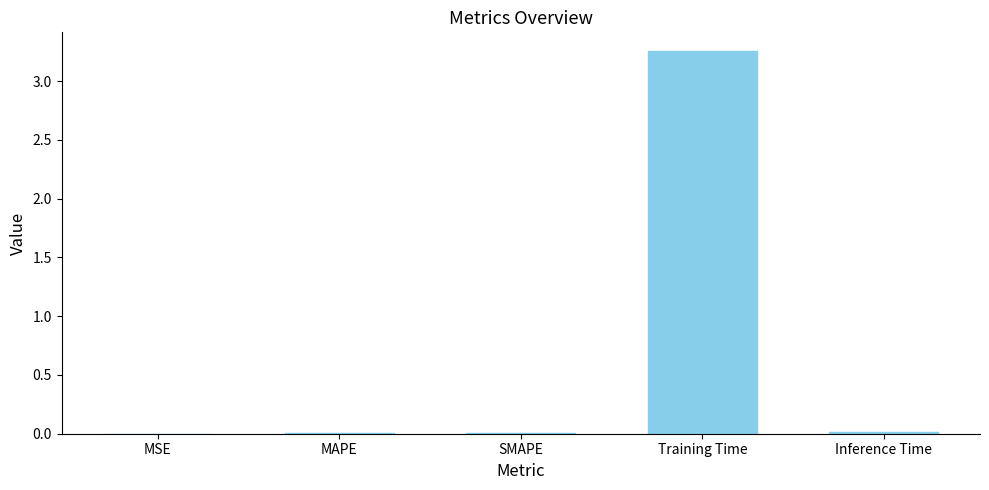

Is it true that the value at MAPE is 0.0?

True